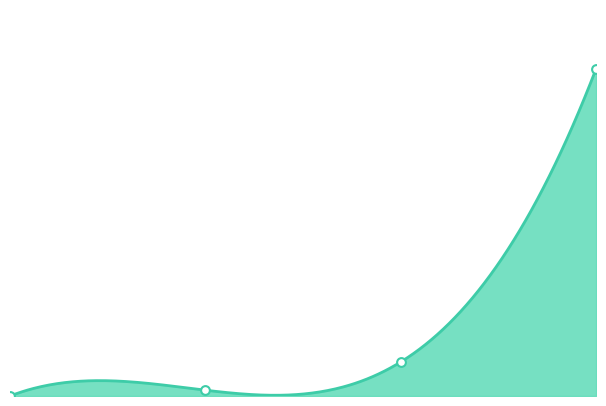

Between 1 and 3, which is larger?

3